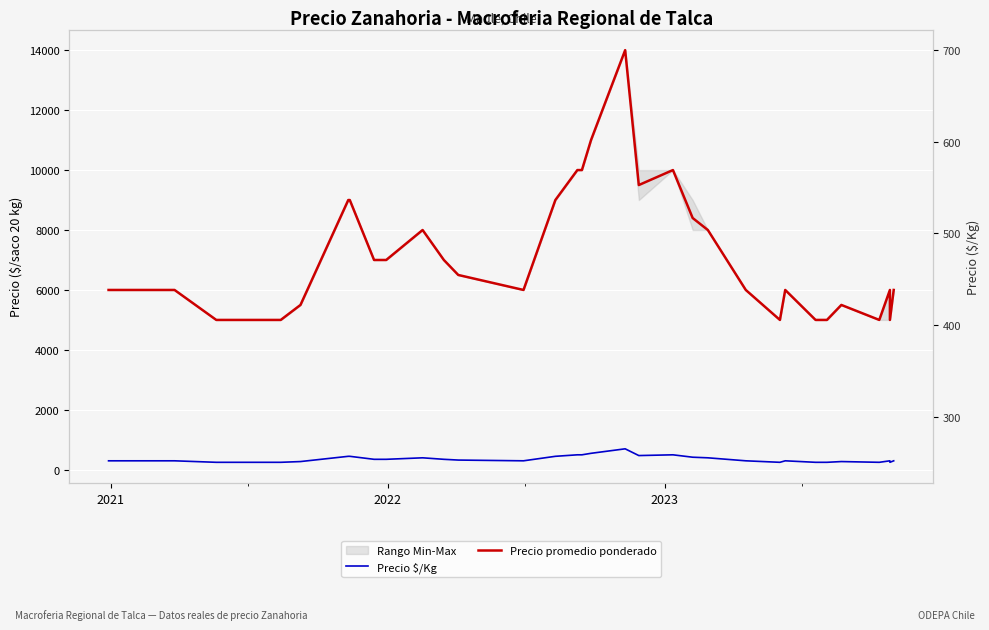

In Precio $/Kg, how many points are higher than both neighbors (excluding endpoints)?

6